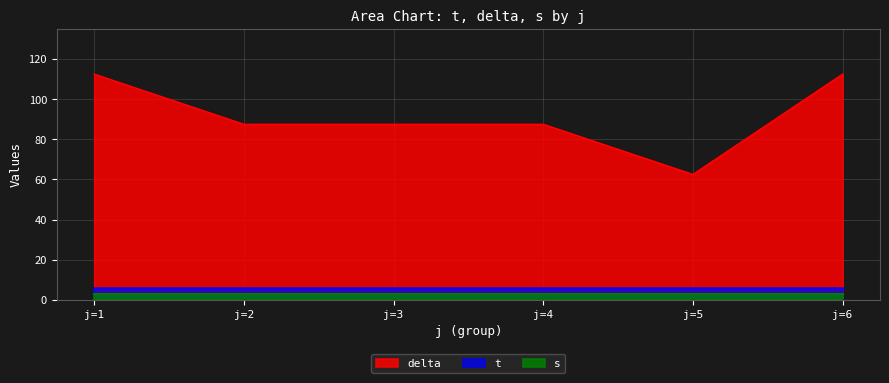

Which series has the largest total across all categories?

delta